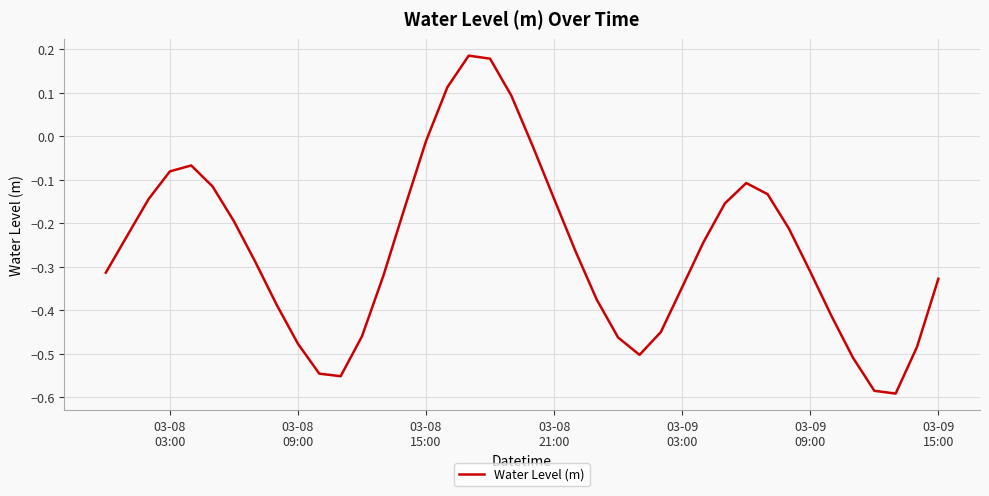

Does the chart display data point markers on the line(s)?

No